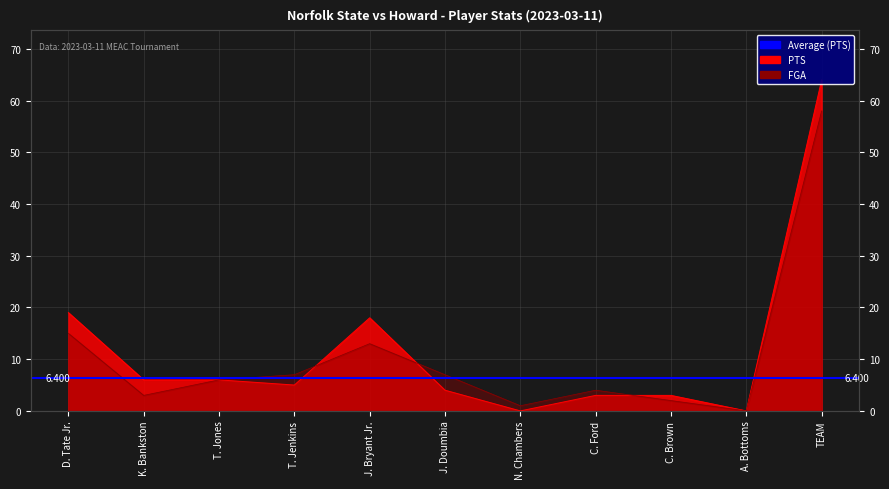

Rank the series by their average value, from lowest to highest.

FGA, PTS